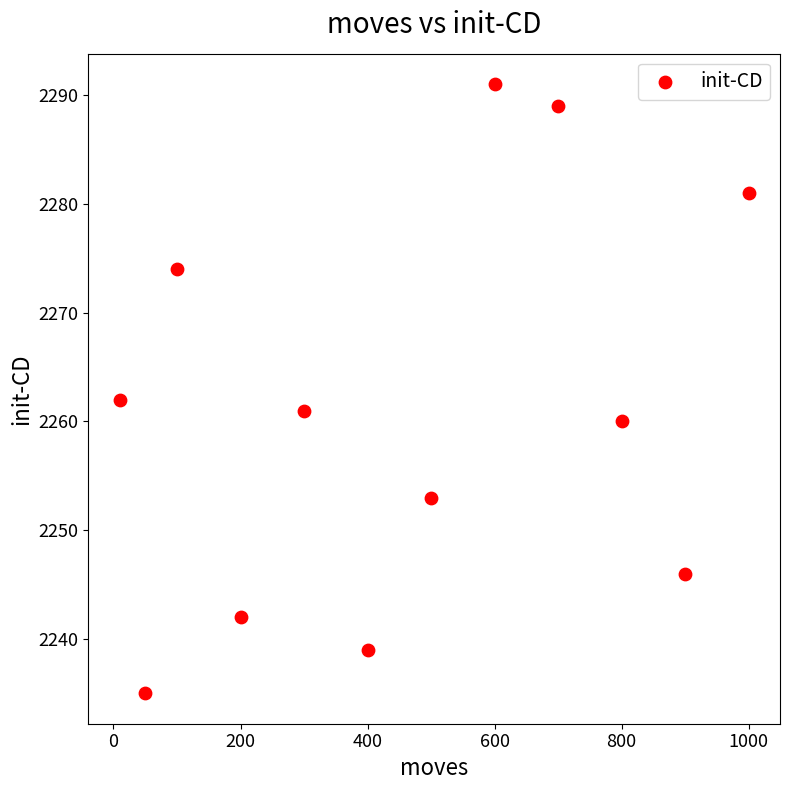

What Y value in the scatter plot is closest to 2263?

2262